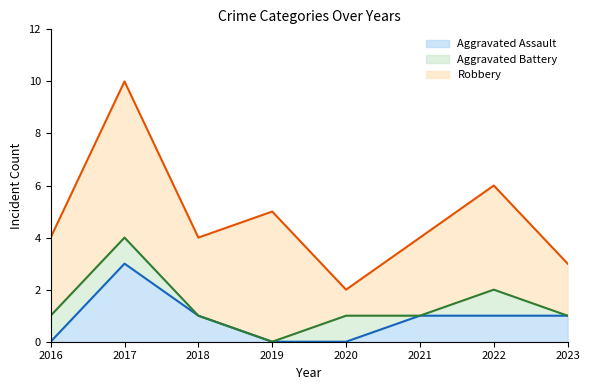

In Aggravated Assault, how many points are higher than both neighbors (excluding endpoints)?

1